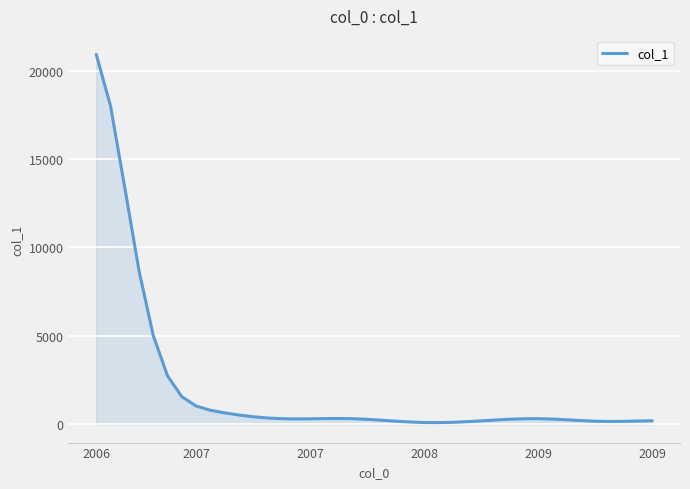

What is the maximum value shown in the chart?

20921.4